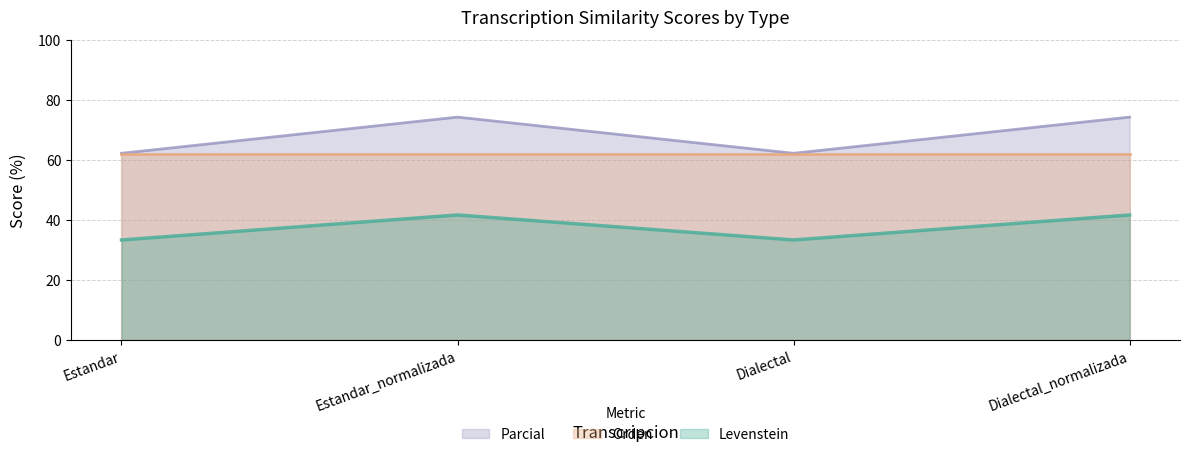

What position from the right is Estandar?

4